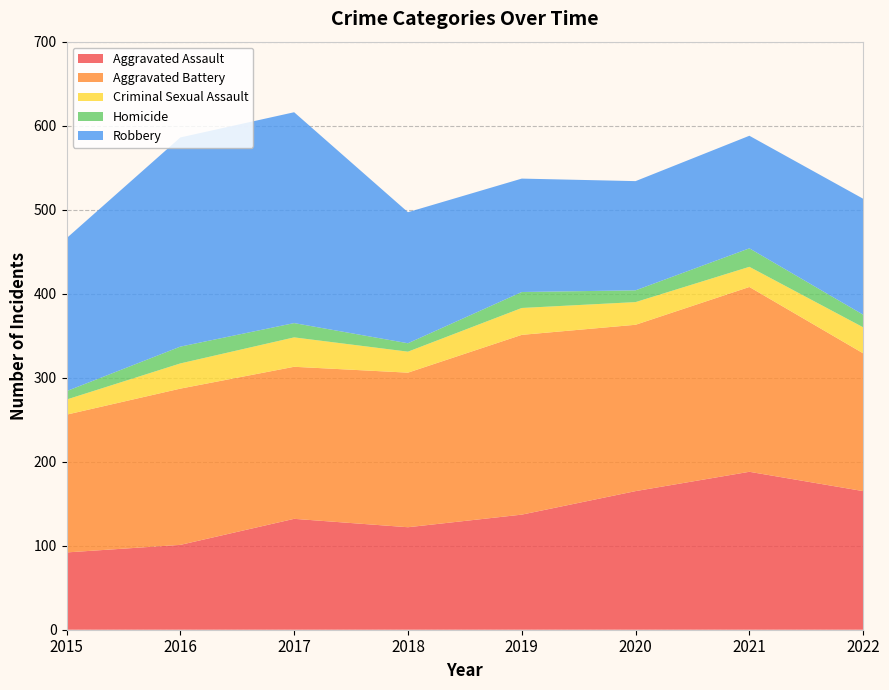

Reading left to right, list all the values displayed in this chart.

Aggravated Assault: 92	101	132	122	137	165	188	165
Aggravated Battery: 164	186	181	184	214	198	220	164
Criminal Sexual Assault: 18	30	35	25	32	27	24	31
Homicide: 10	20	17	10	19	14	22	15
Robbery: 182	249	251	156	135	130	134	138